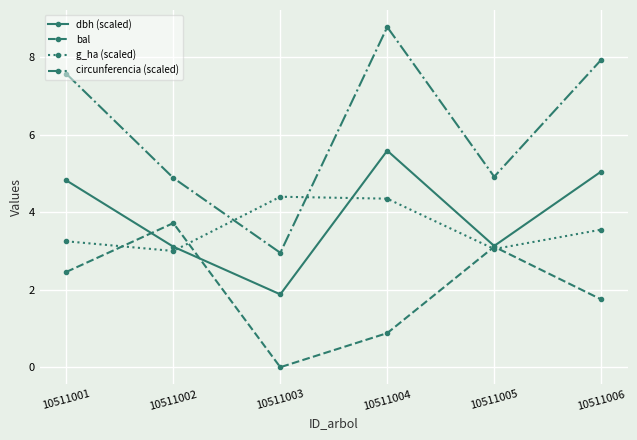

At 10511003, list the series in order from smallest to largest.

bal, dbh (scaled), circunferencia (scaled), g_ha (scaled)